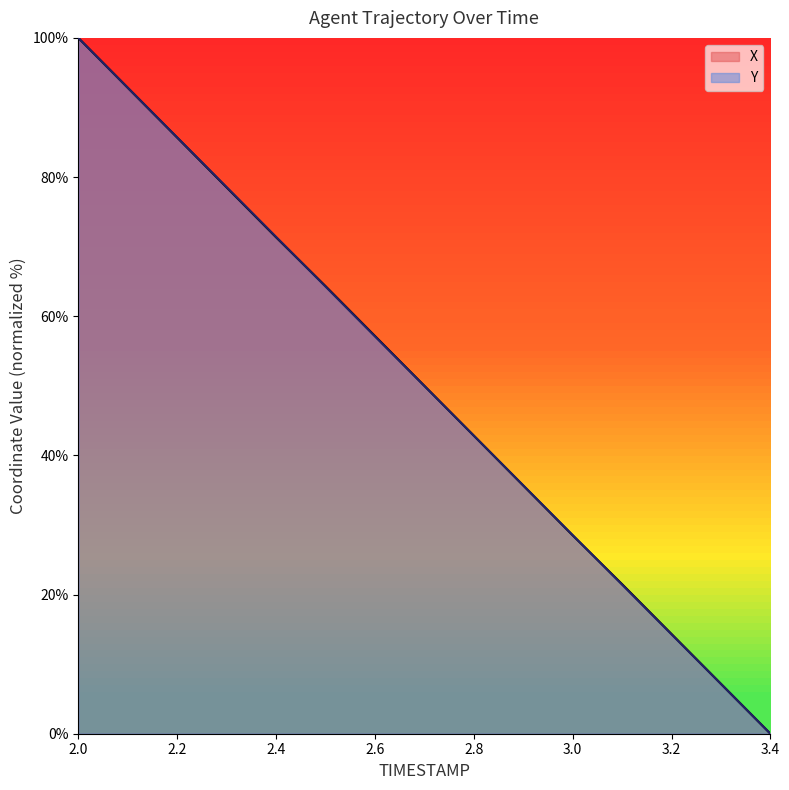

How many lines are shown in the chart?

2